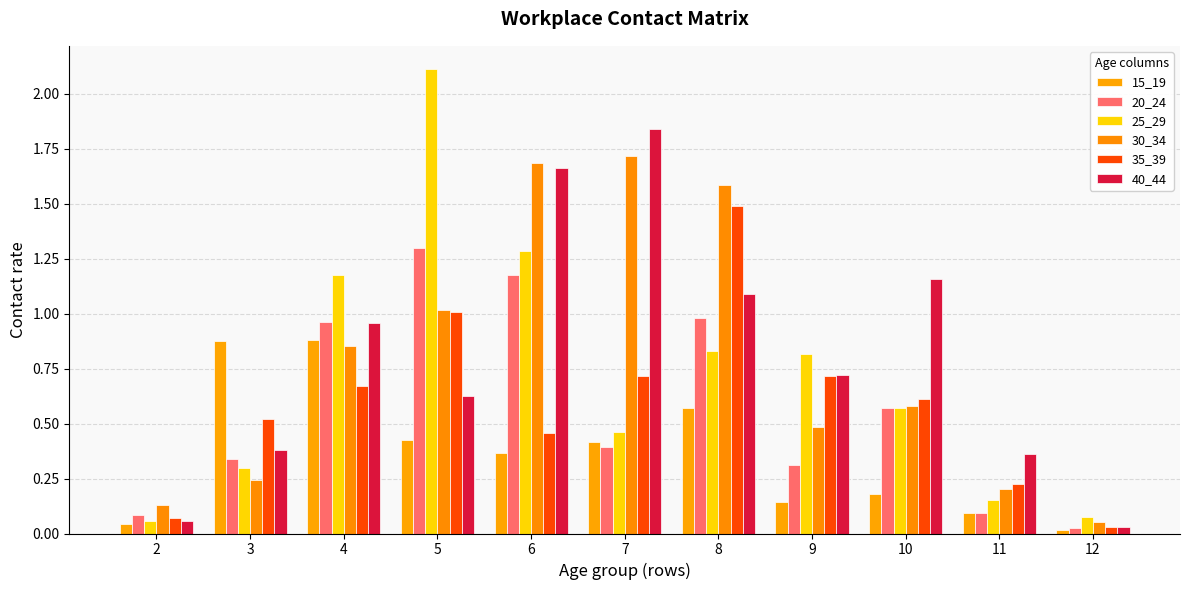

Reading right to left, list all the values displayed in this chart.

15_19: 0.0	0.1	0.2	0.1	0.6	0.4	0.4	0.4	0.9	0.9	0.0
20_24: 0.0	0.1	0.6	0.3	1.0	0.4	1.2	1.3	1.0	0.3	0.1
25_29: 0.1	0.2	0.6	0.8	0.8	0.5	1.3	2.1	1.2	0.3	0.1
30_34: 0.1	0.2	0.6	0.5	1.6	1.7	1.7	1.0	0.9	0.2	0.1
35_39: 0.0	0.2	0.6	0.7	1.5	0.7	0.5	1.0	0.7	0.5	0.1
40_44: 0.0	0.4	1.2	0.7	1.1	1.8	1.7	0.6	1.0	0.4	0.1